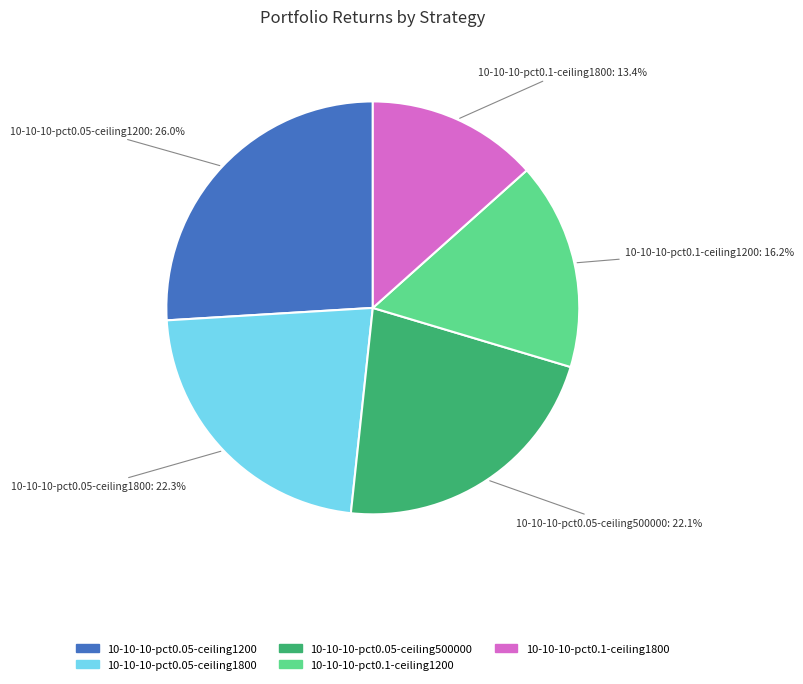

To the nearest percent, what percentage of the pie is 10-10-10-pct0.05-ceiling500000?

22%